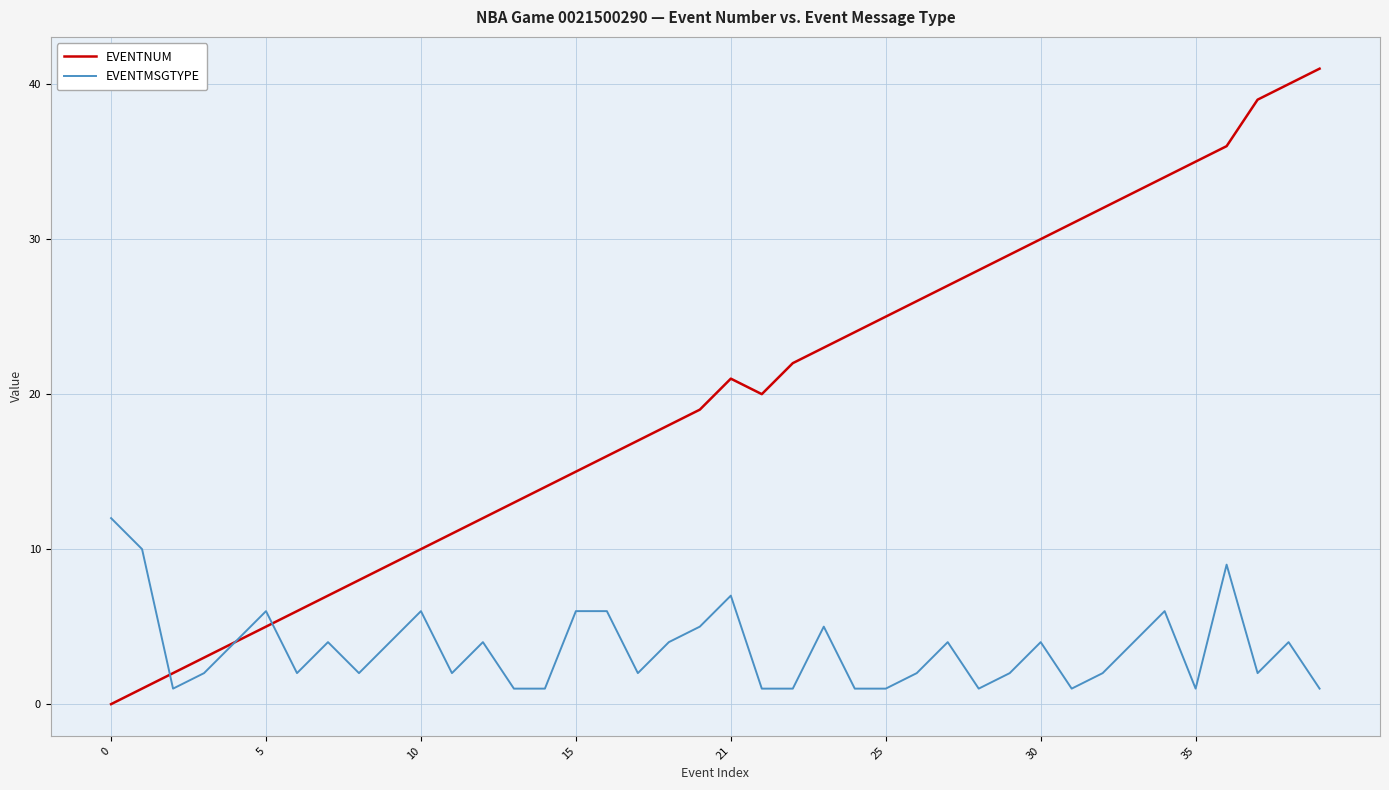

Rank the series by their maximum value, from highest to lowest.

EVENTNUM, EVENTMSGTYPE